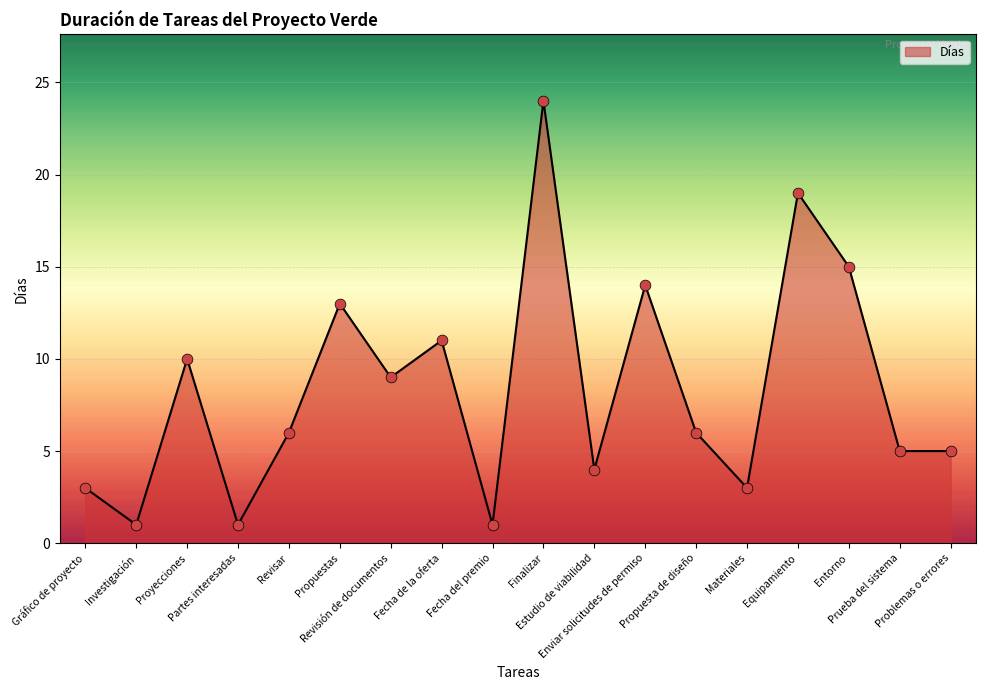

Between Problemas o errores and Propuestas, which is larger?

Propuestas